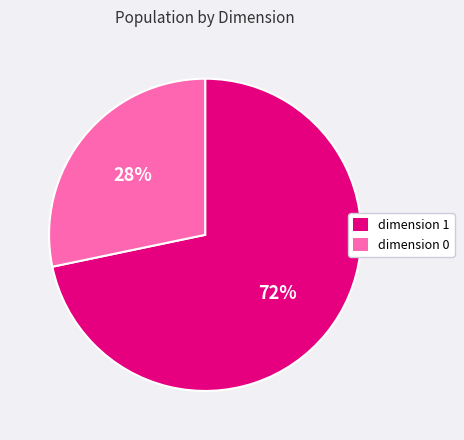

To the nearest percent, what is the average slice percentage?

50%